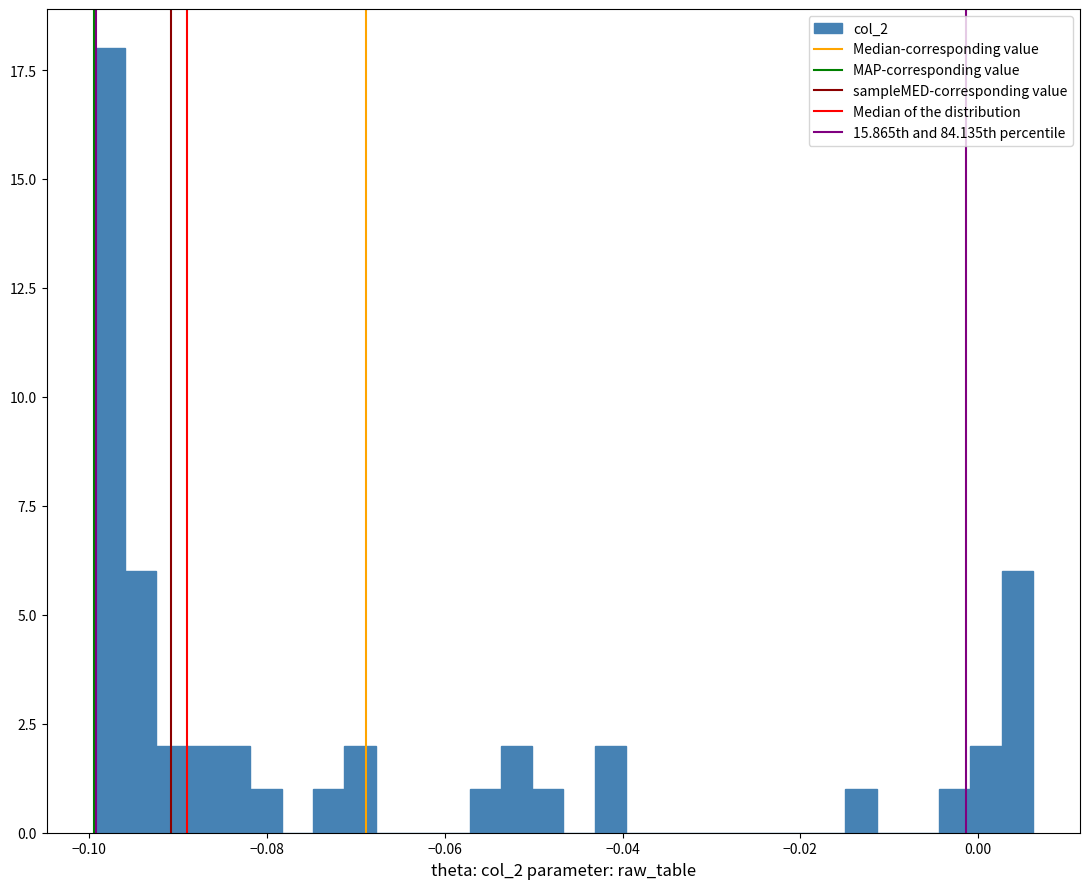

Read against the x-axis, roughly where is the centre of the tallest bar?

-0.098